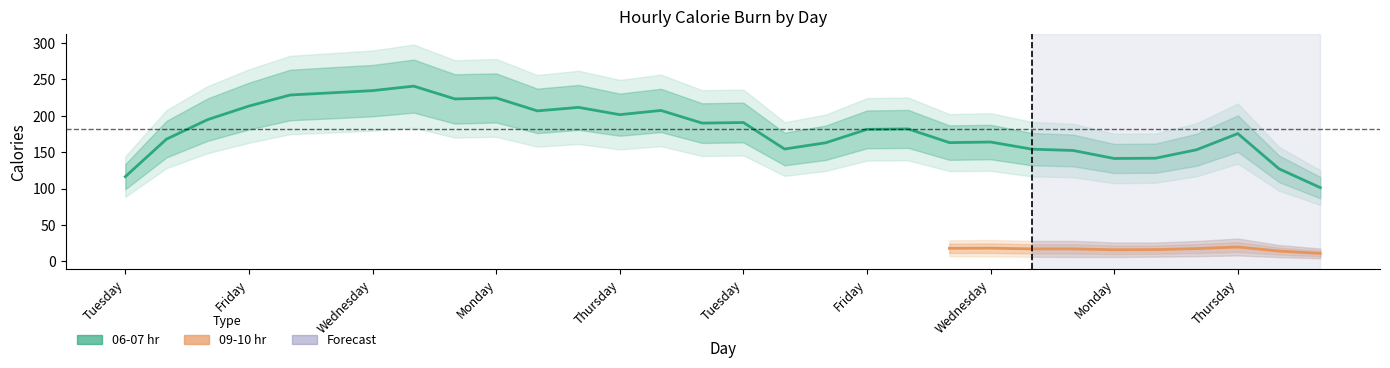

Does the chart display data point markers on the line(s)?

No